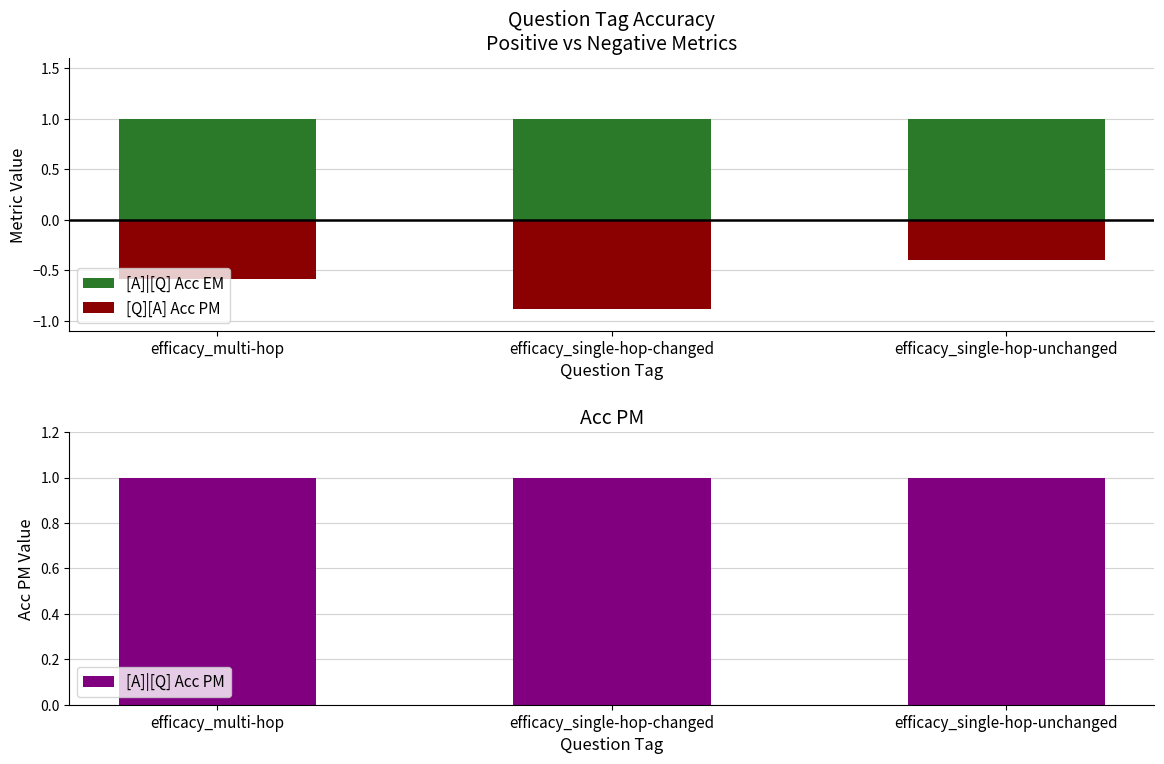

What is the value of the [A]|[Q] Acc EM bar at the 1st from the left?

1.0